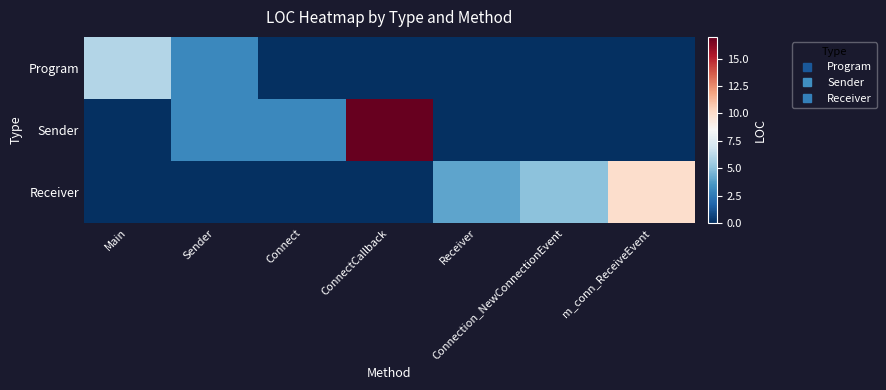

What is the spread (max minus min) of values at Receiver?

4